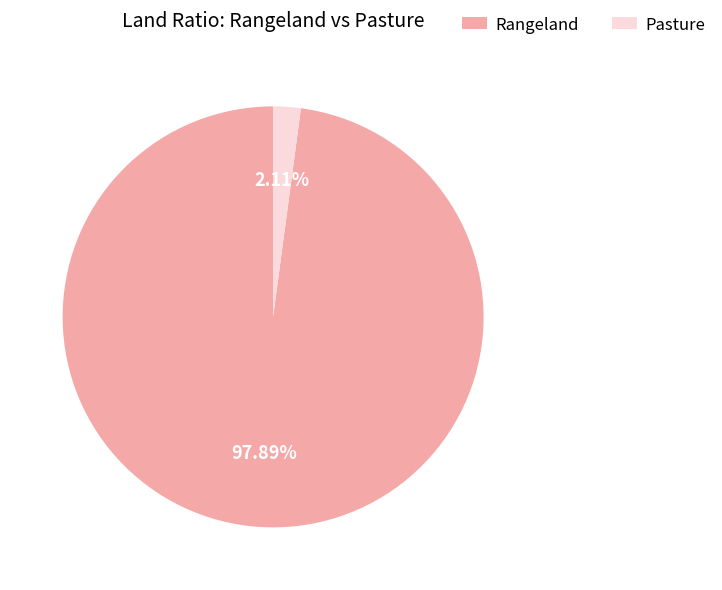

Rank the categories by value from highest to lowest.

Rangeland, Pasture